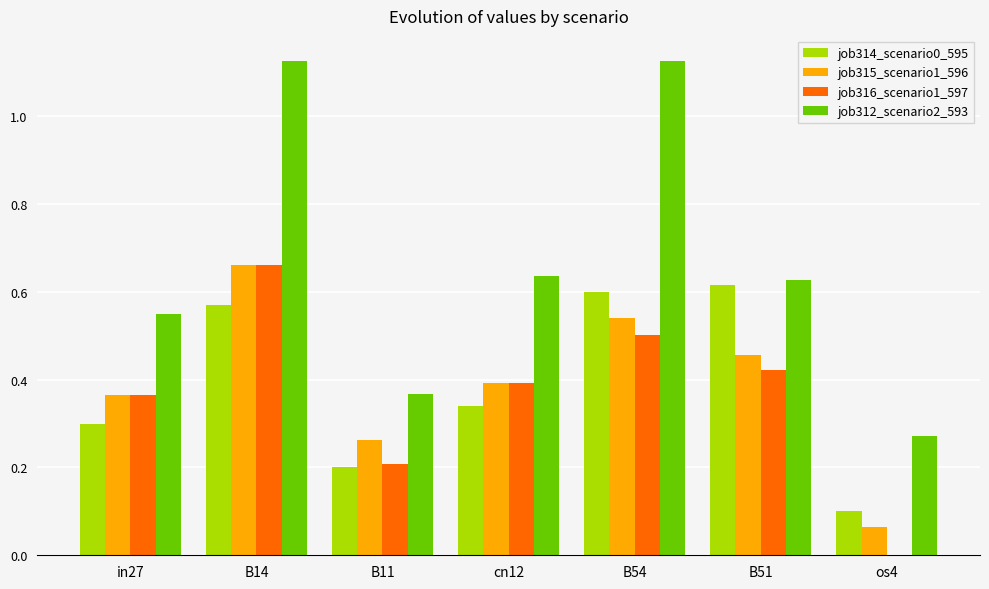

What is the sum of all job316_scenario1_597 values?

2.5